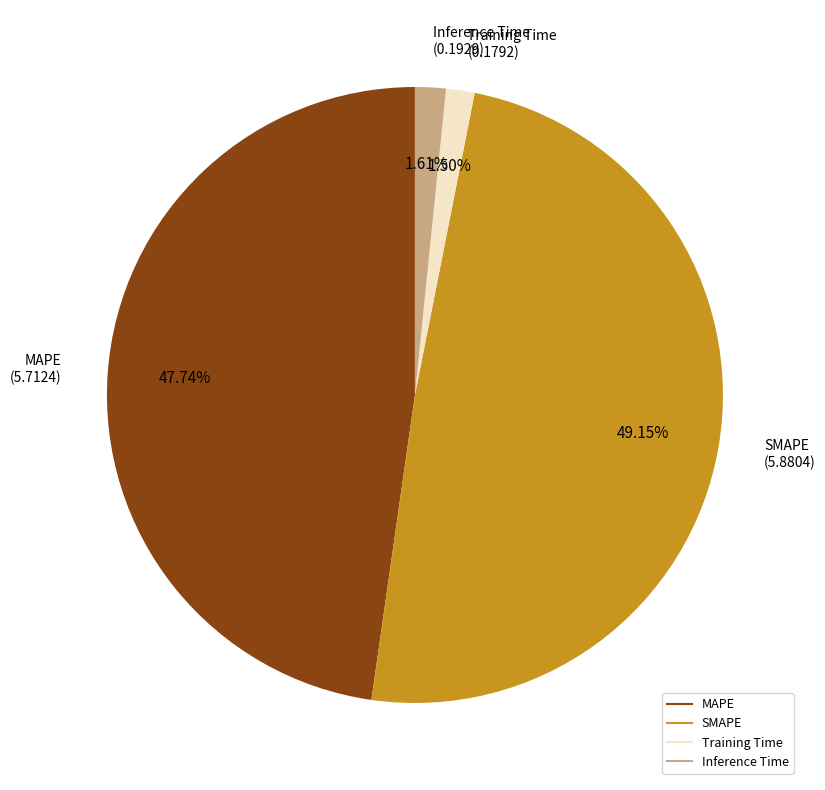

Which has a higher value, SMAPE or MAPE?

SMAPE